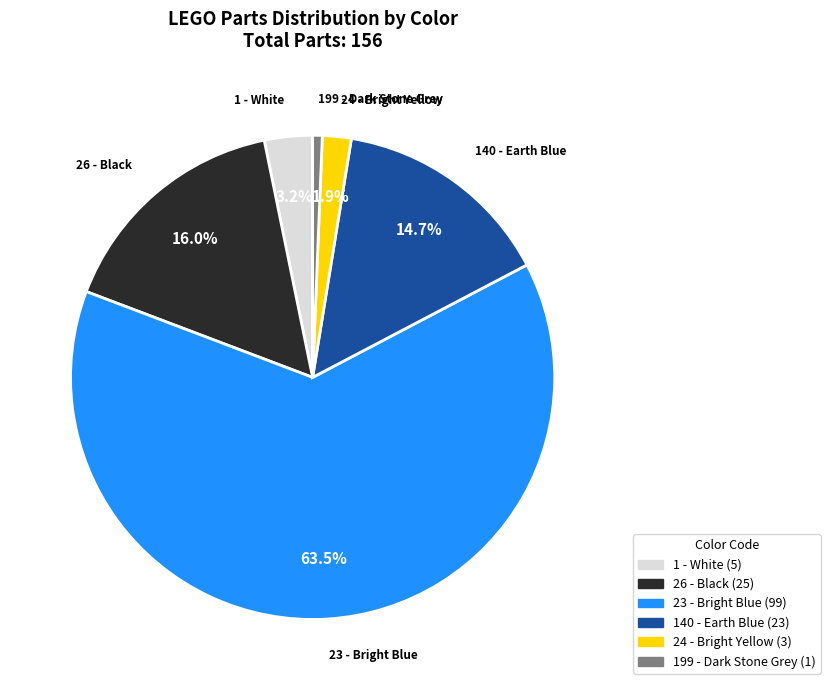

How many segments does this pie chart have?

6